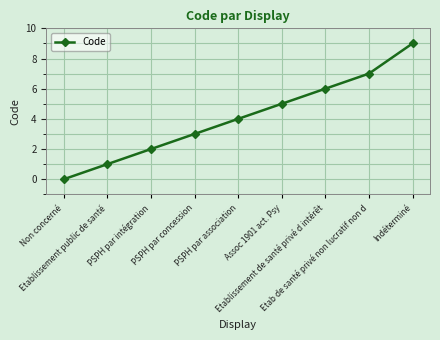

The value at PSPH par association is 4. True or false?

True